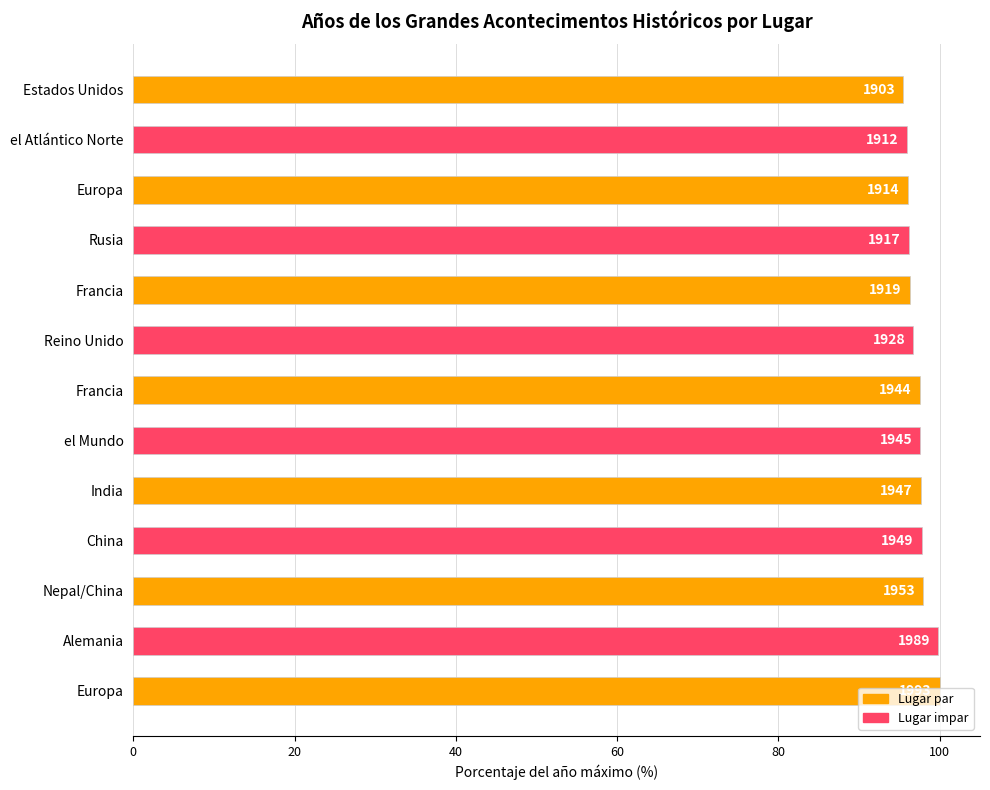

How many bars are there in total?

13